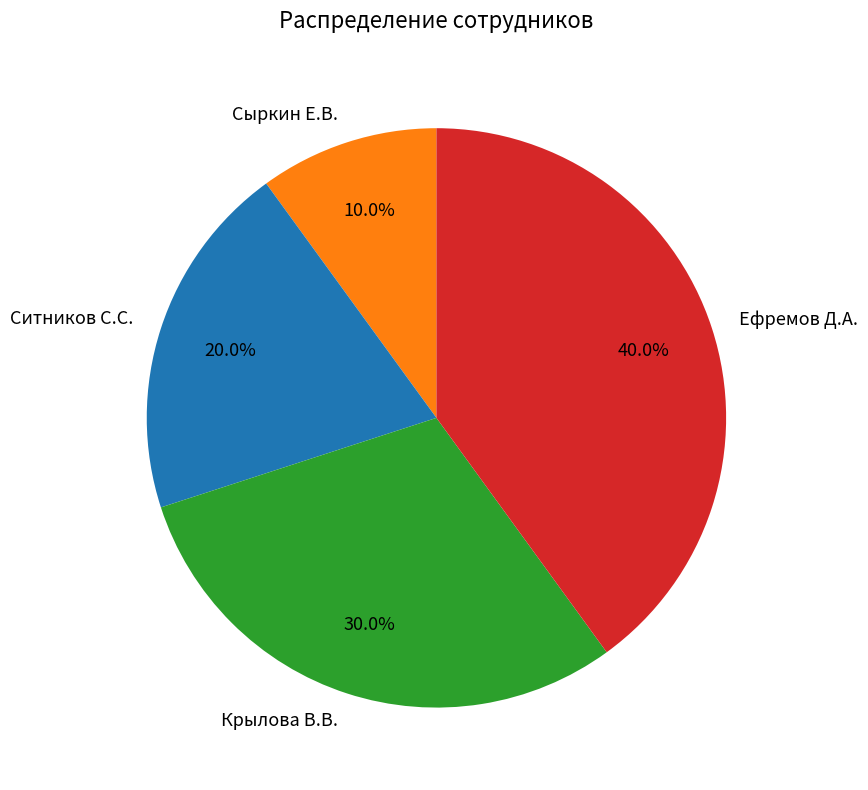

Approximately how many times larger is the value at Ситников С.С. compared to Крылова В.В.?

0.7